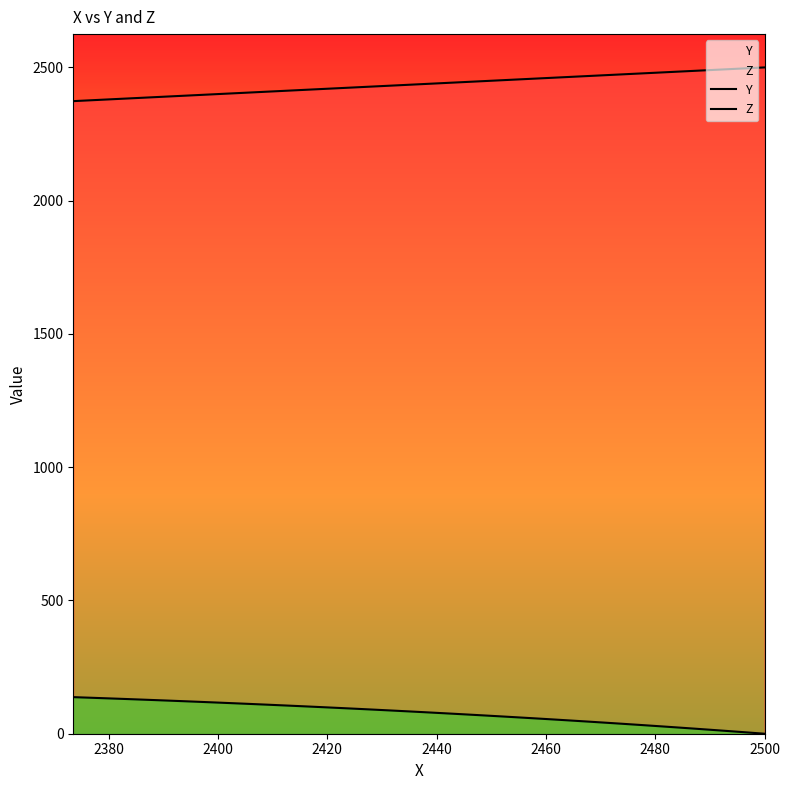

True or false: Z and Y intersect in this chart.

False